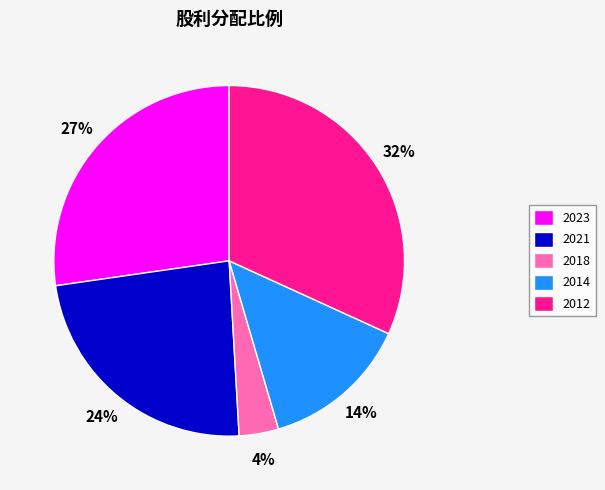

To the nearest percent, what is the difference between the 2021 and 2012 slice percentages?

8%